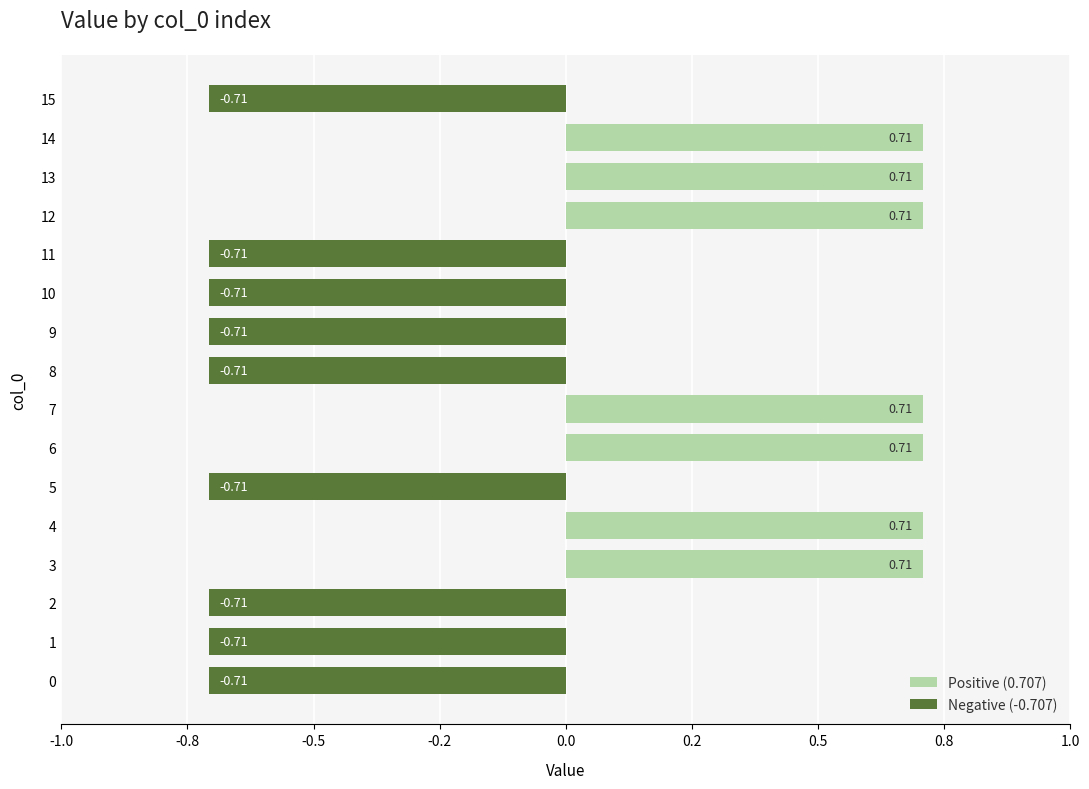

Reading left to right, transcribe all the data shown in this chart.

Positive (0.707): 0.0	0.0	0.0	0.7	0.7	0.0	0.7	0.7	0.0	0.0	0.0	0.0	0.7	0.7	0.7	0.0
Negative (-0.707): -0.7	-0.7	-0.7	0.0	0.0	-0.7	0.0	0.0	-0.7	-0.7	-0.7	-0.7	0.0	0.0	0.0	-0.7